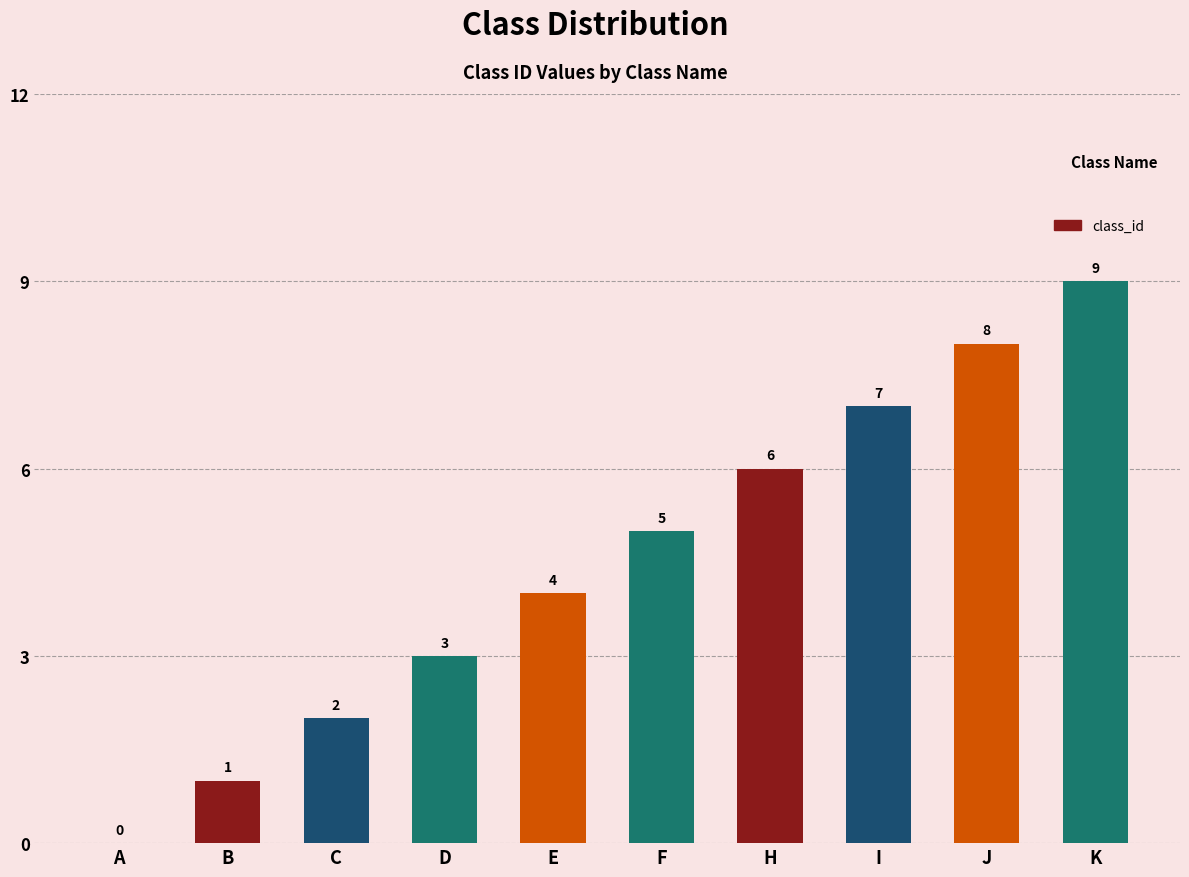

Which label corresponds to the largest value in the chart?

K